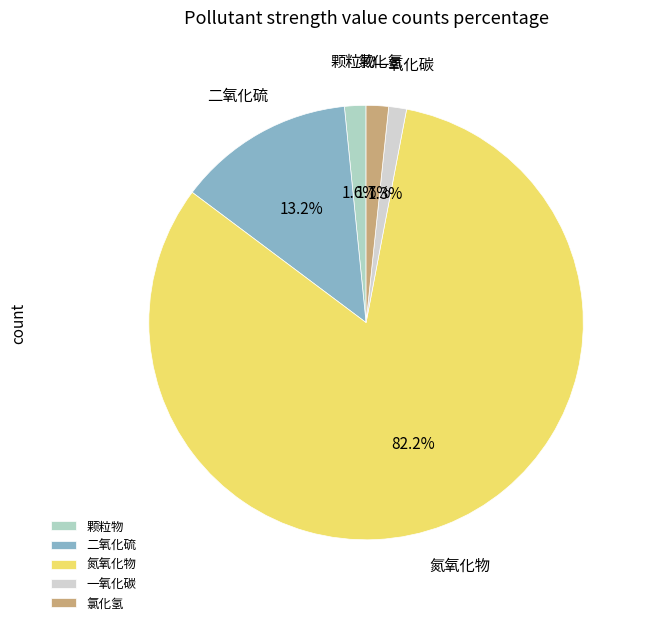

What percentage is the 氯化氢 slice, to the nearest percent?

2%